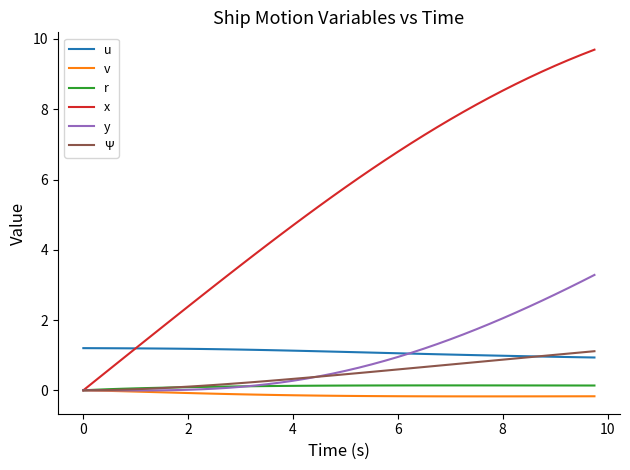

True or false: x and u intersect in this chart.

True